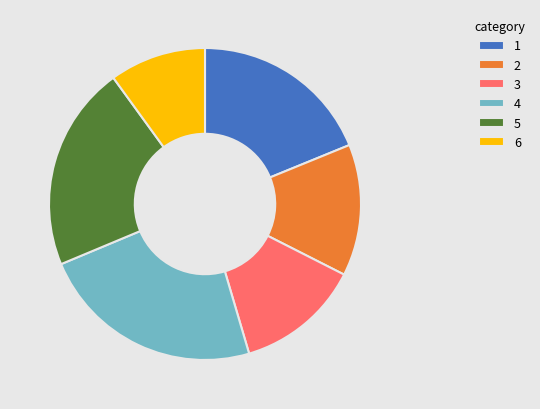

Is it true that 5 is 21% of the pie?

True